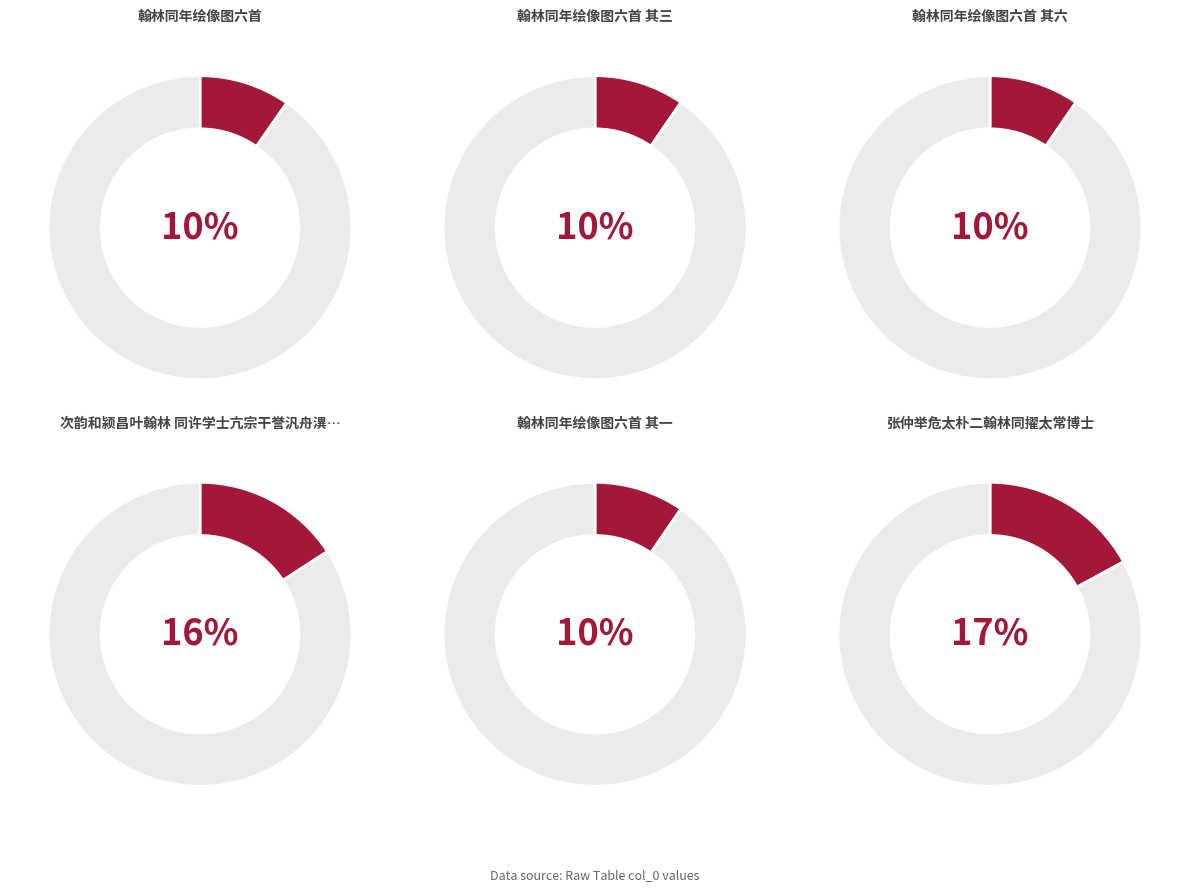

Which category has the biggest portion of the pie?

张仲举危太朴二翰林同擢太常博士